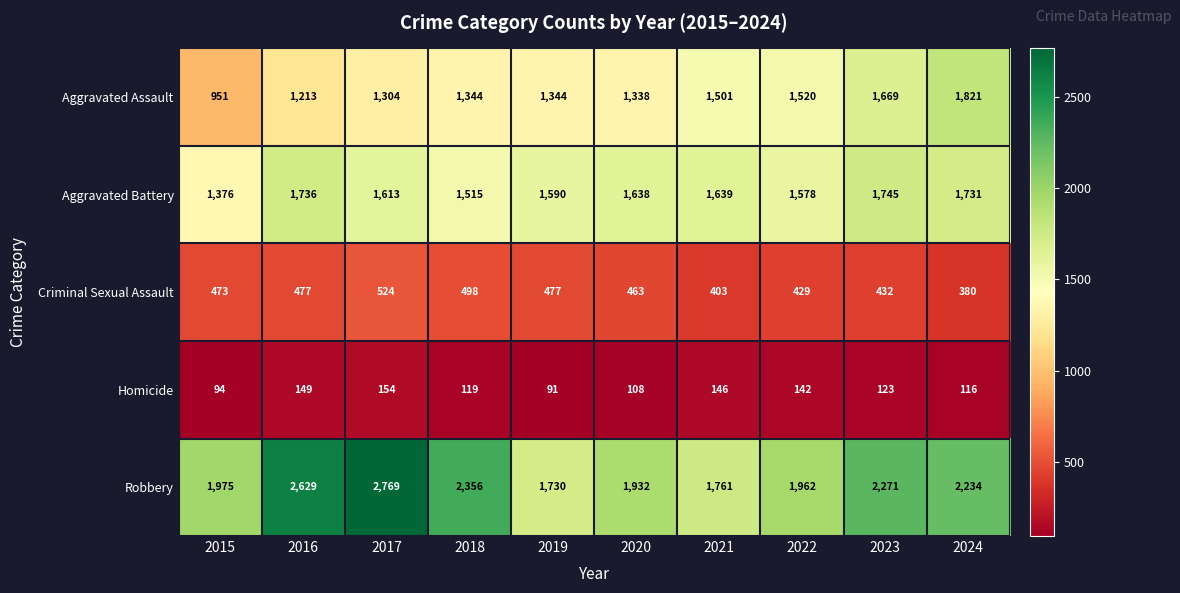

What is the sum of the Robbery values at 2016 and 2020?

4561